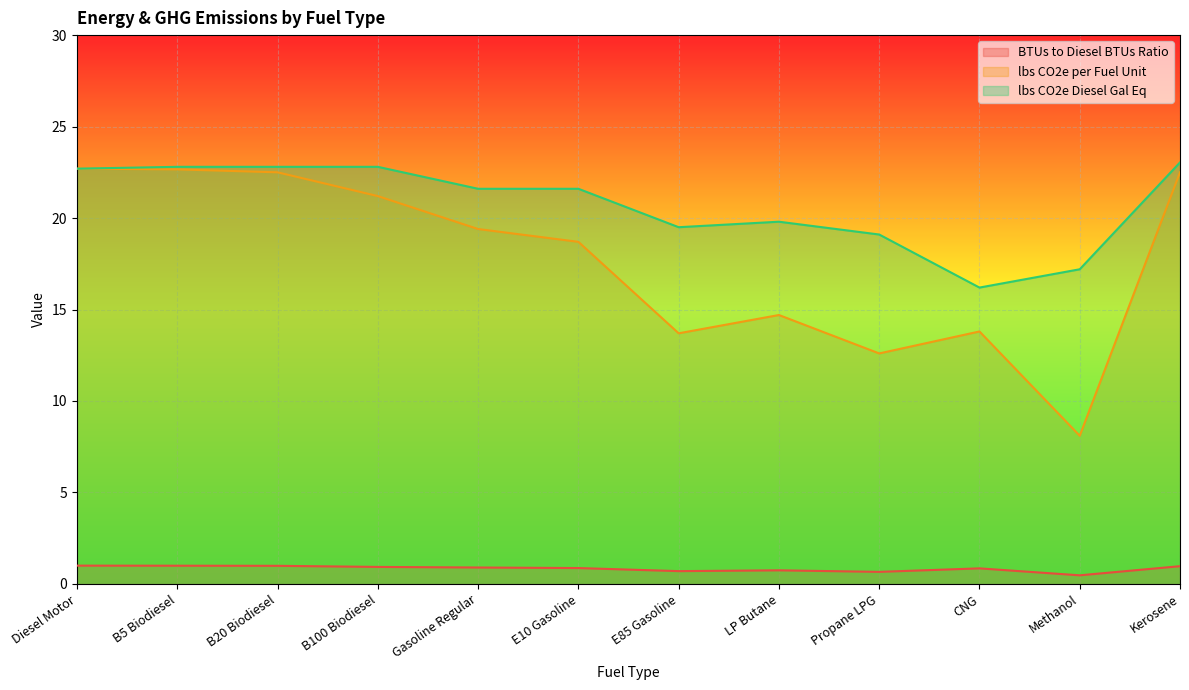

What is the difference between the maximum and second lowest values in the BTUs to Diesel BTUs Ratio series?

0.3